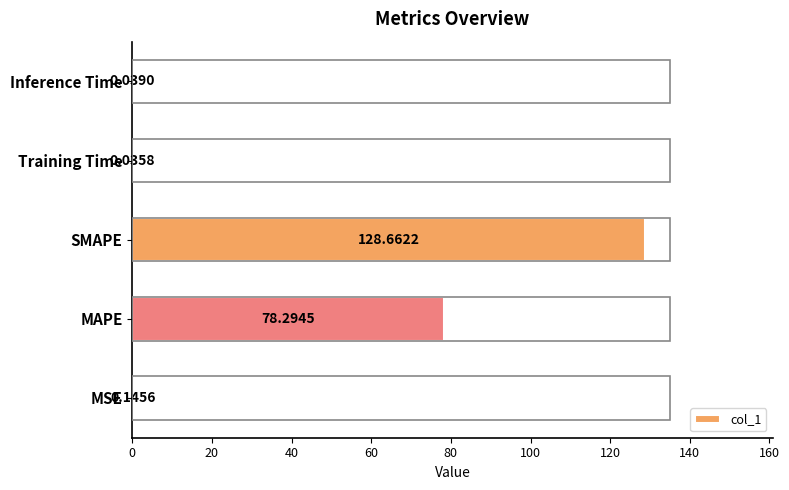

Are the bars horizontal?

Yes